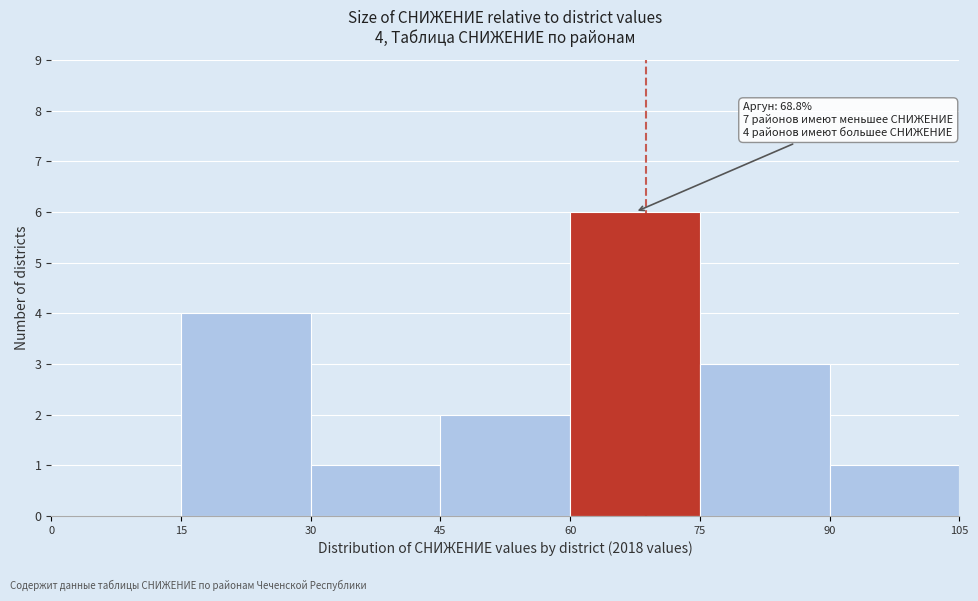

Which range on the x-axis has the tallest bar?

60 to 75